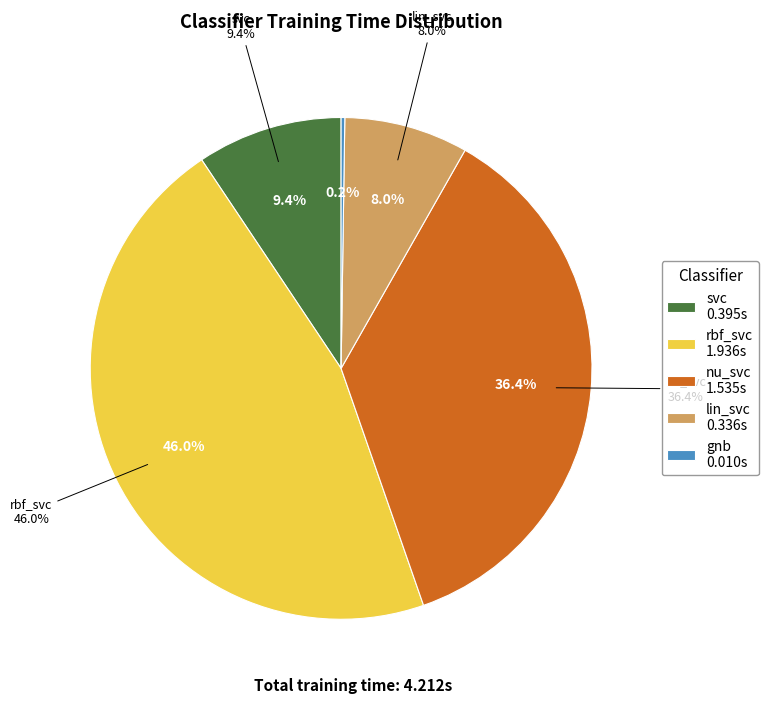

What percentage do rbf_svc and svc together represent?

55.3%